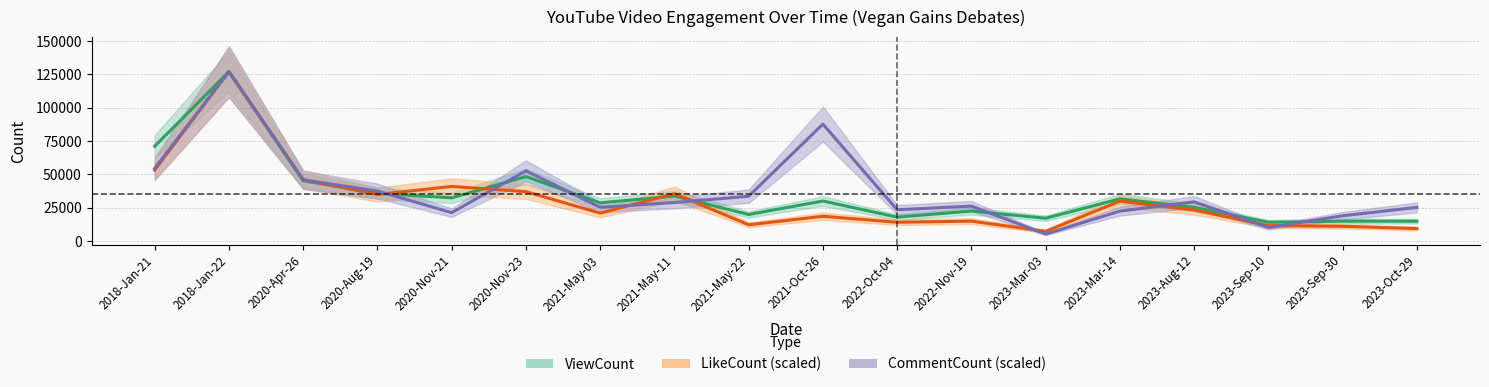

What is the spread (max minus min) of values at 2023-Sep-10?

3947.6